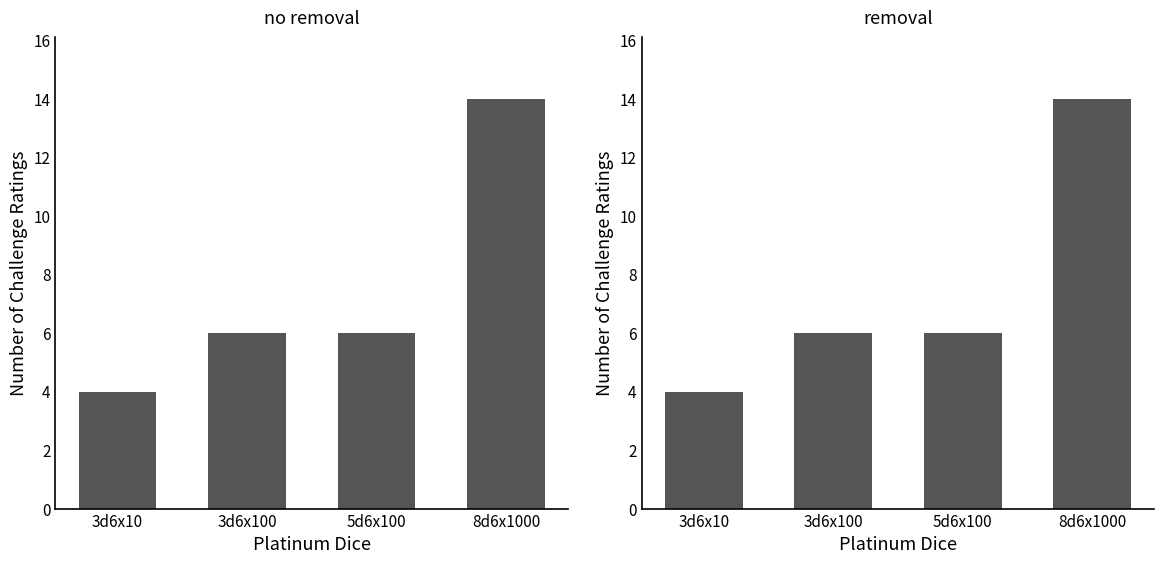

Are the bars grouped side by side (vs. stacked)?

No